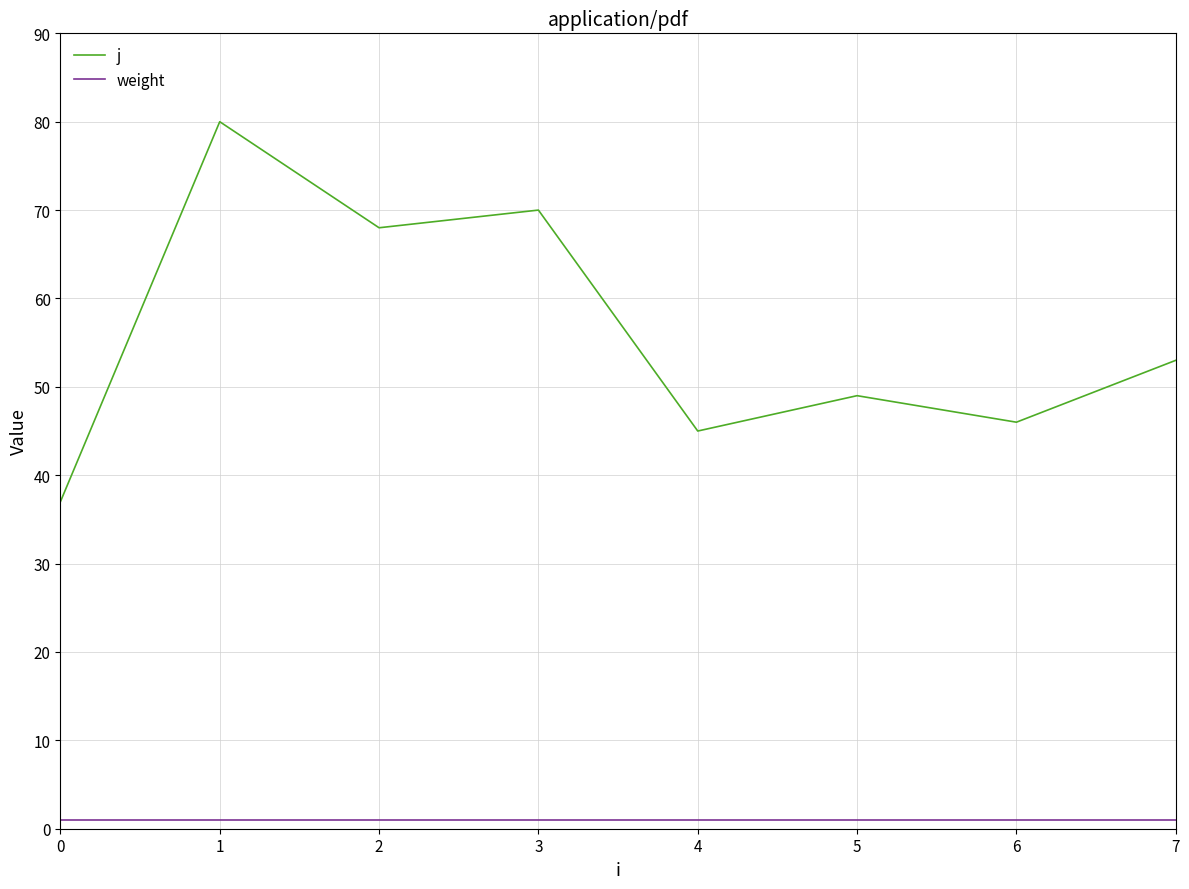

Which series has the widest spread of values?

j